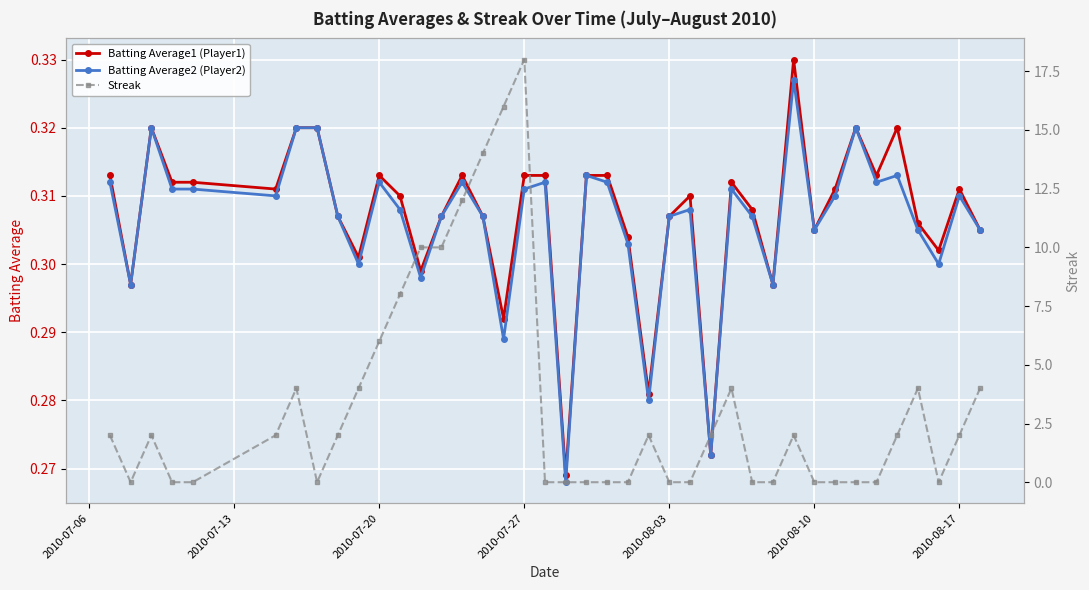

The value of Batting Average2 (Player2) at 2010-08-17 is 0.1. True or false?

False